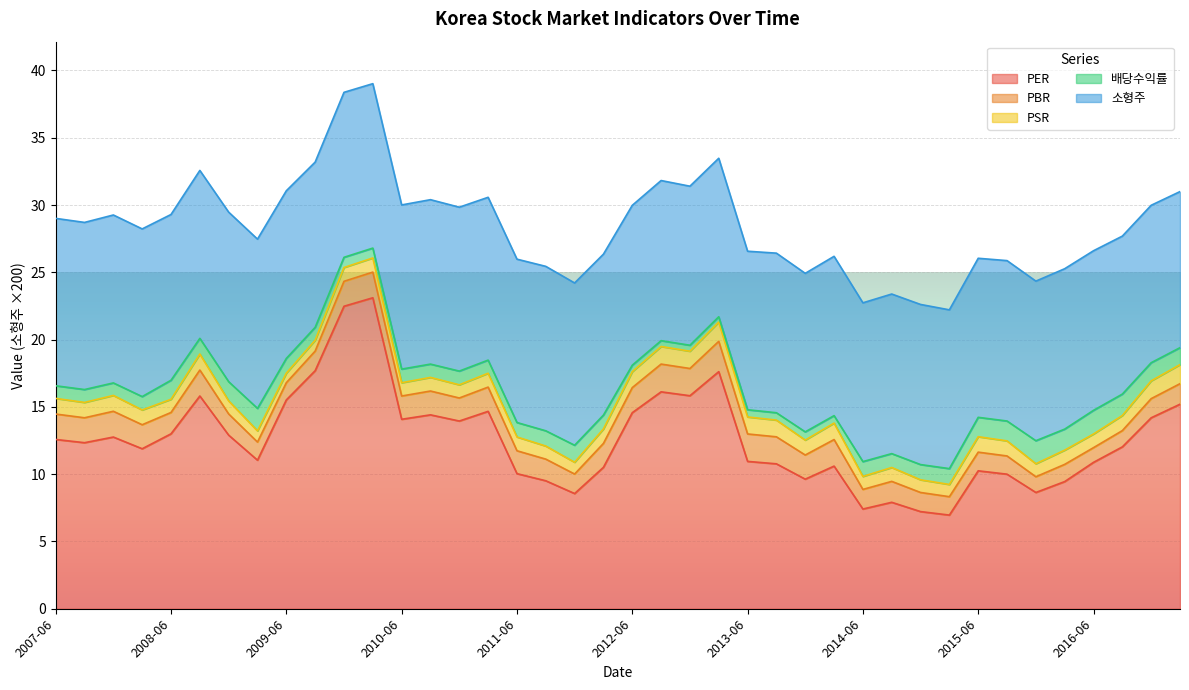

What is the total value across all series at 2008-06?

29.3